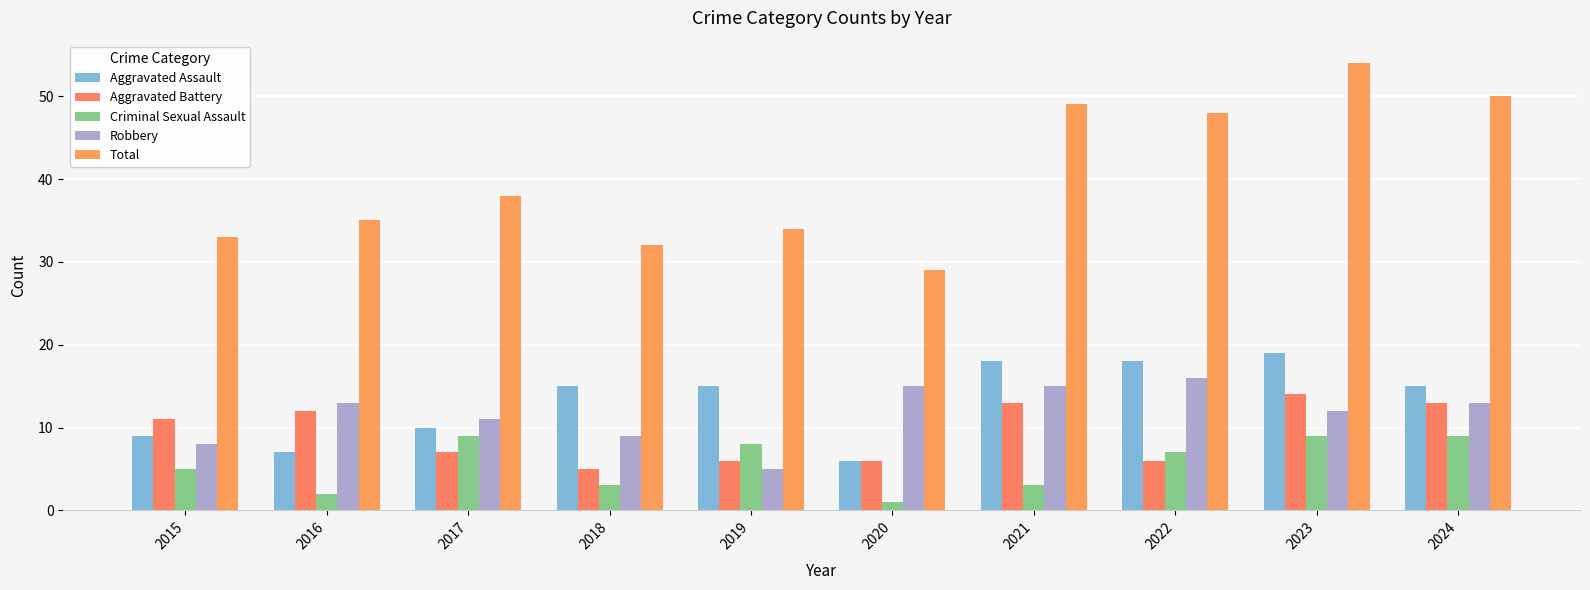

Where does the Total series first go above 38?

2021